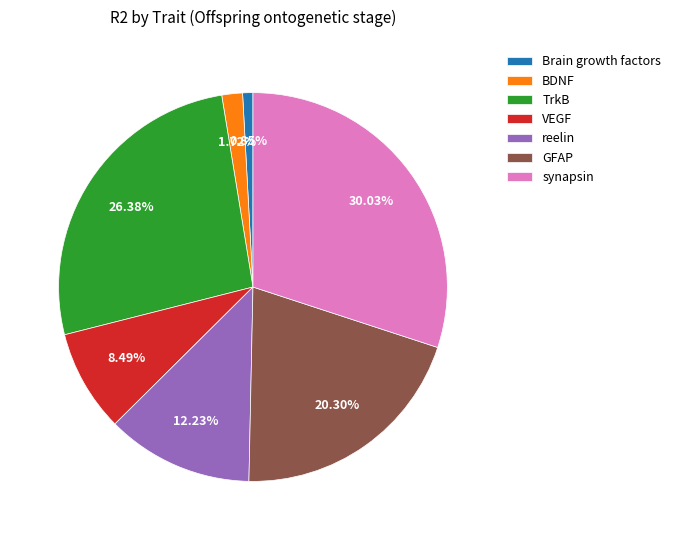

Does reelin represent more than half of the total?

No